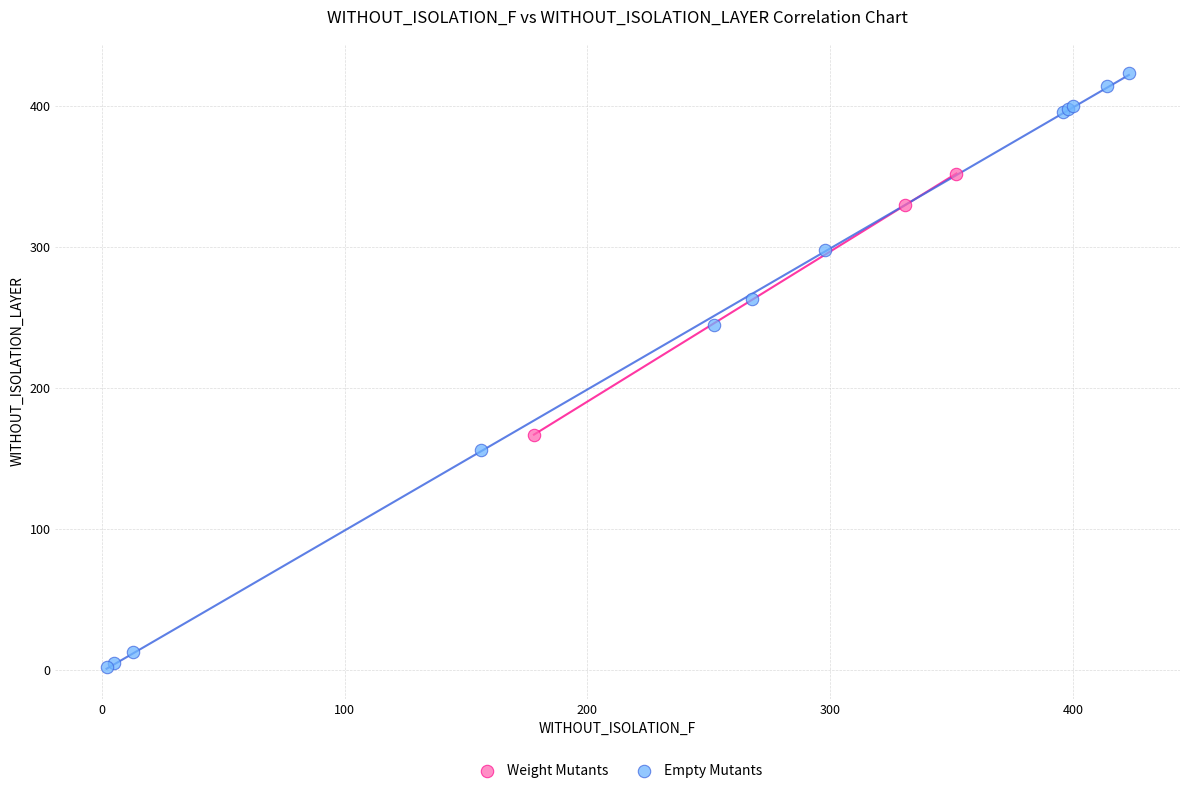

Which series has the largest Y range (max minus min)?

Empty Mutants